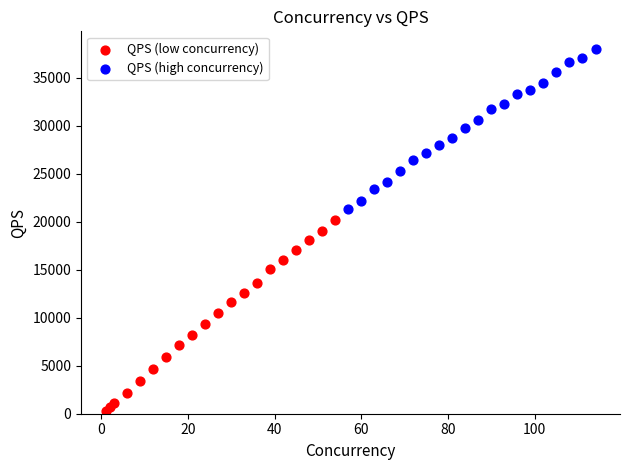

What are all the series names shown in the legend?

QPS (low concurrency), QPS (high concurrency)